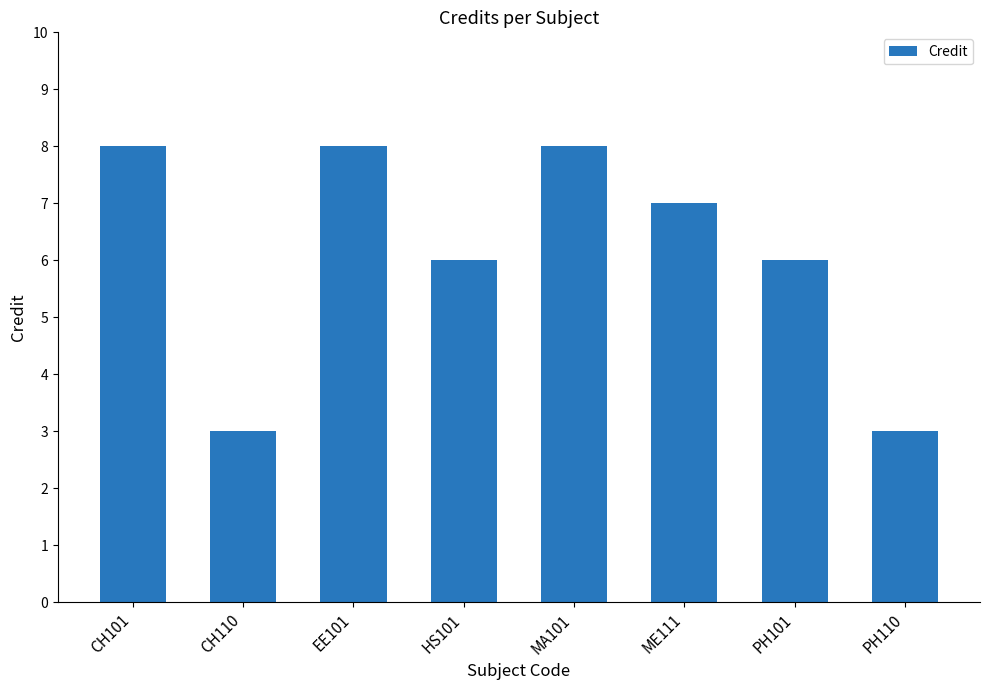

What is the label of the 8th bar from the left?

PH110